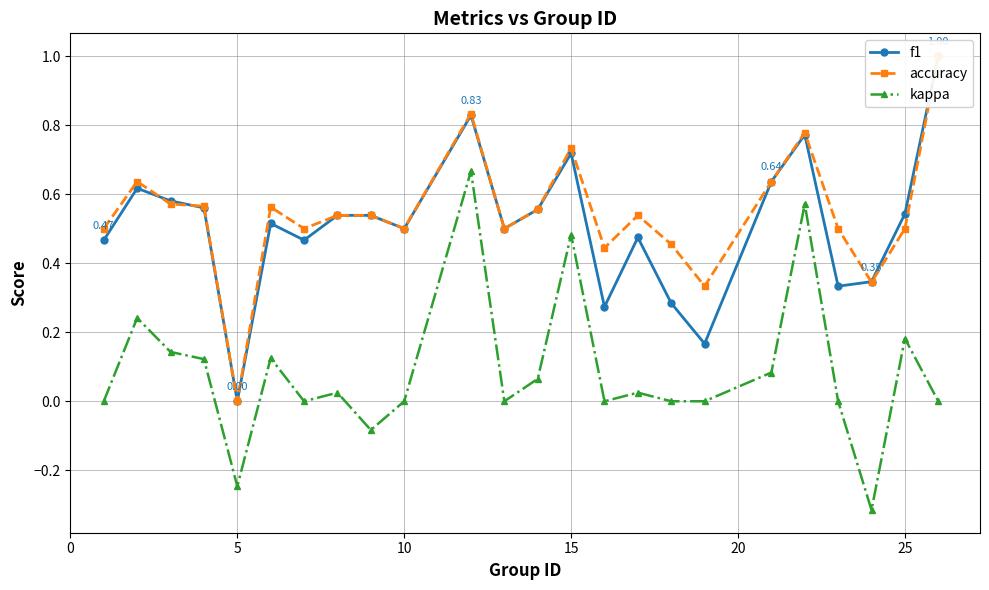

True or false: kappa has more than 1 interior local peaks.

True